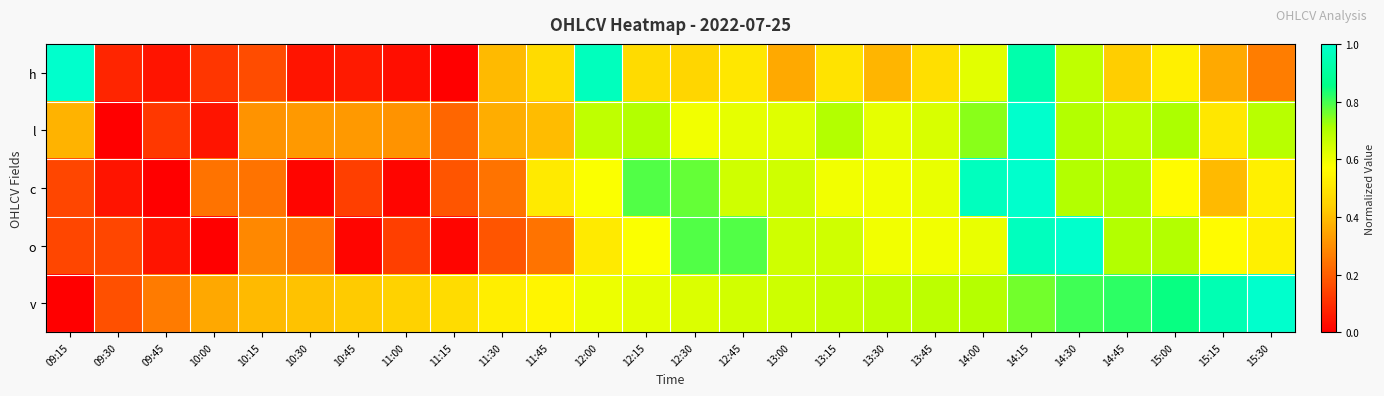

At how many categories does at least one series exceed 0?

26